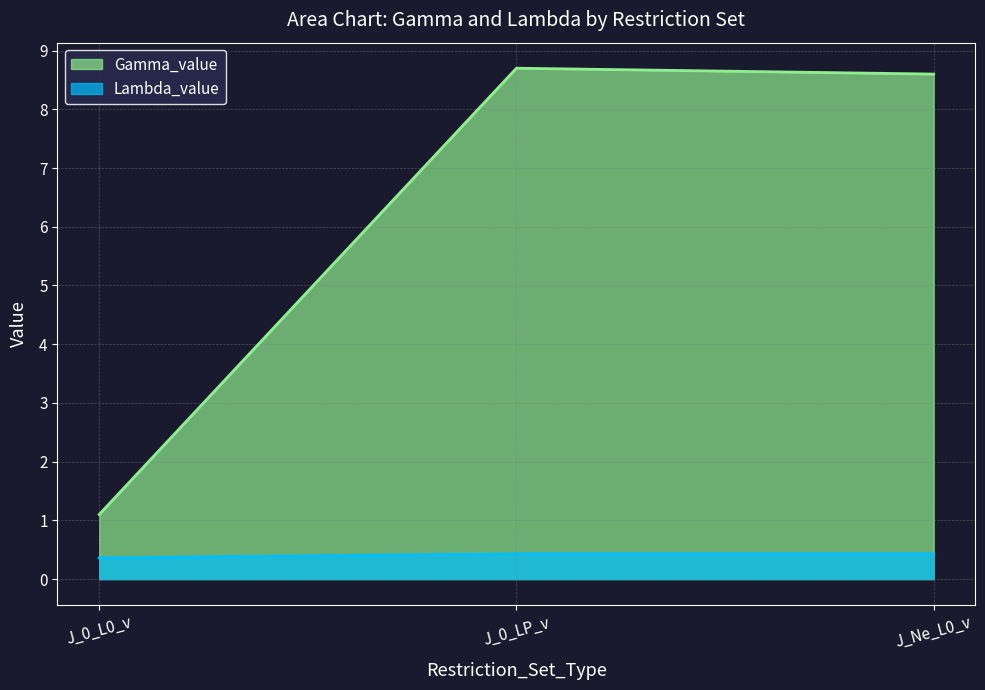

What is the label of the 3rd point from the right?

J_0_L0_v